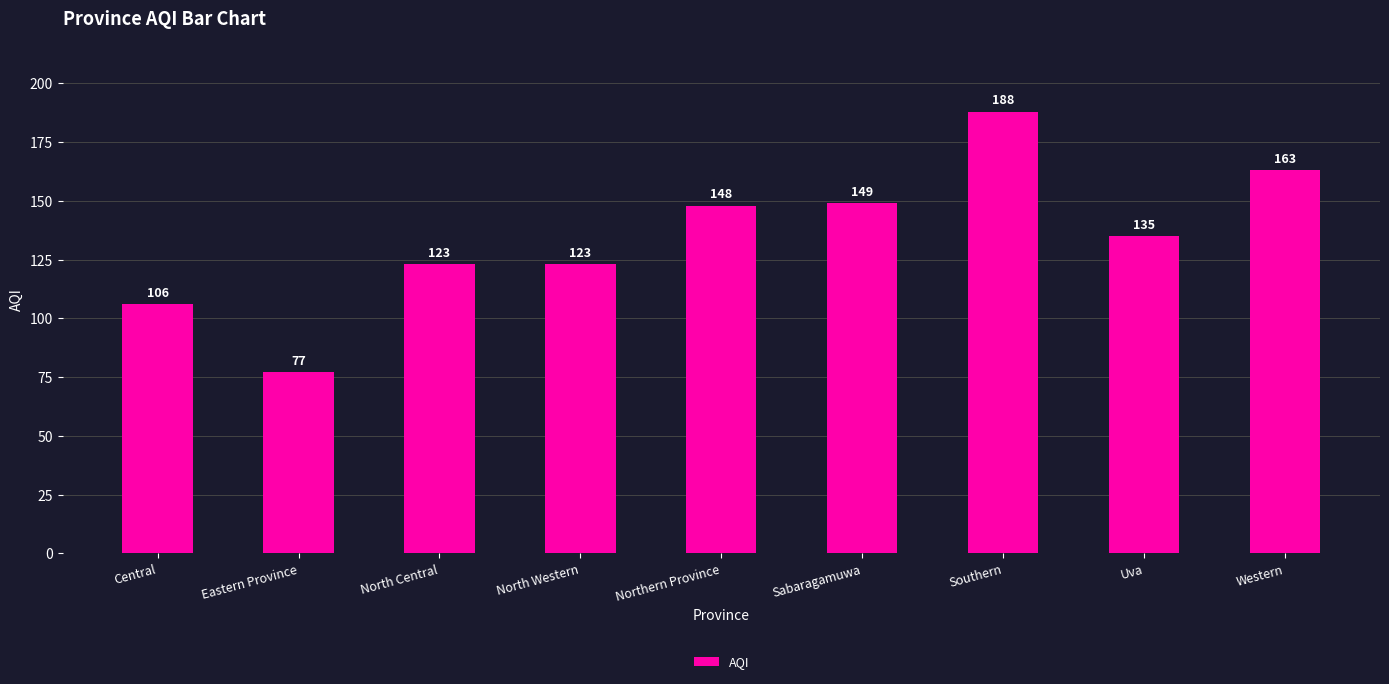

What is the label of the 5th bar from the right?

Northern Province